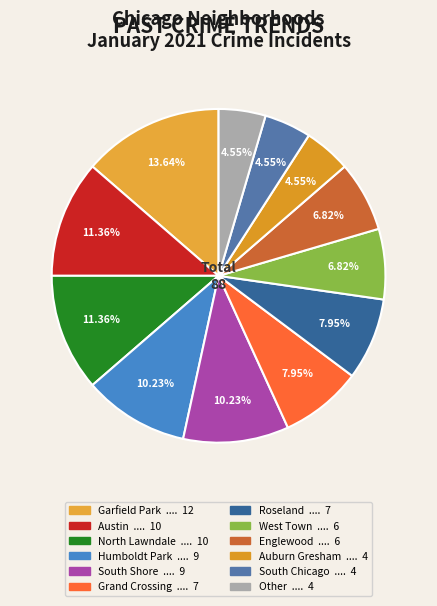

The Englewood slice represents 7% of the pie. True or false?

True